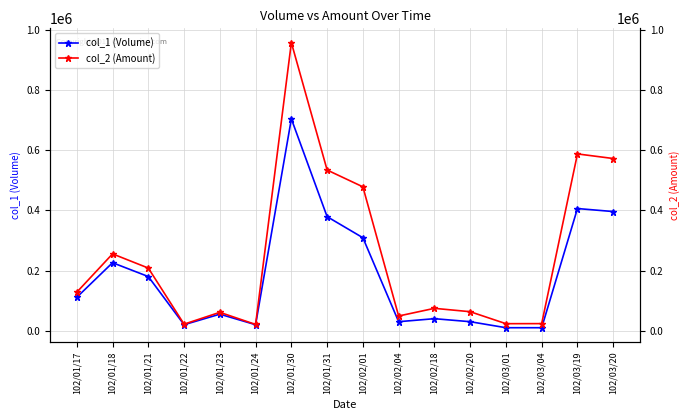

How many lines are shown in the chart?

2